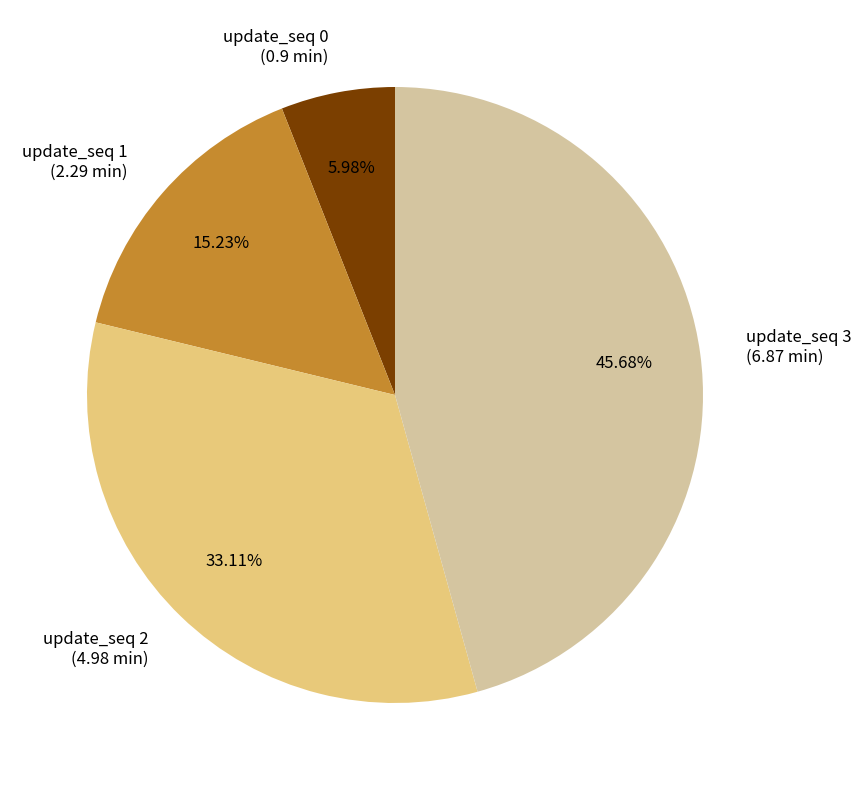

Does update_seq 0 (0.9 min) represent more than half of the total?

No